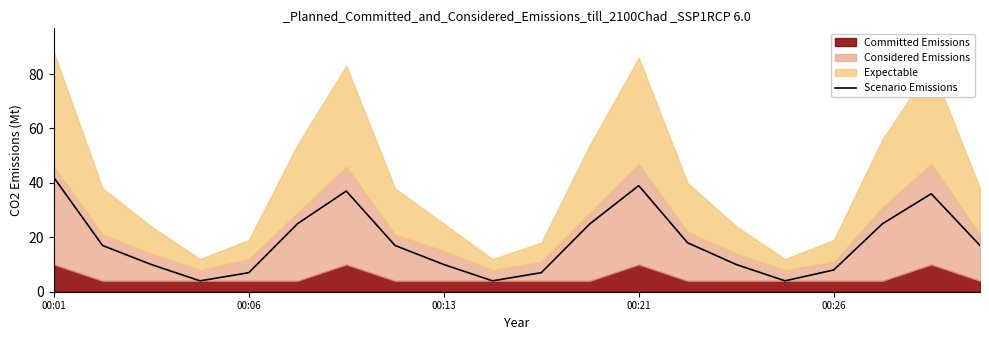

What is the difference between the second highest and minimum values?

35